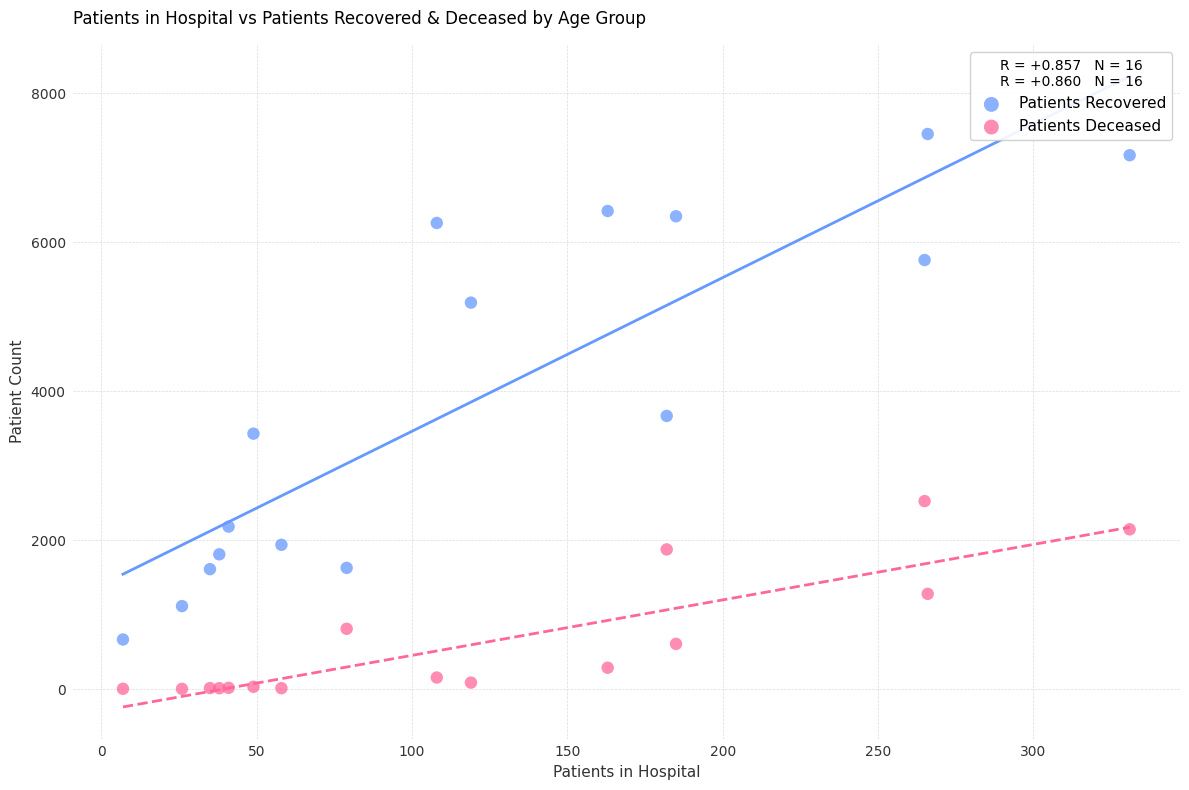

What are all the series names shown in the legend?

Patients Recovered, Patients Deceased